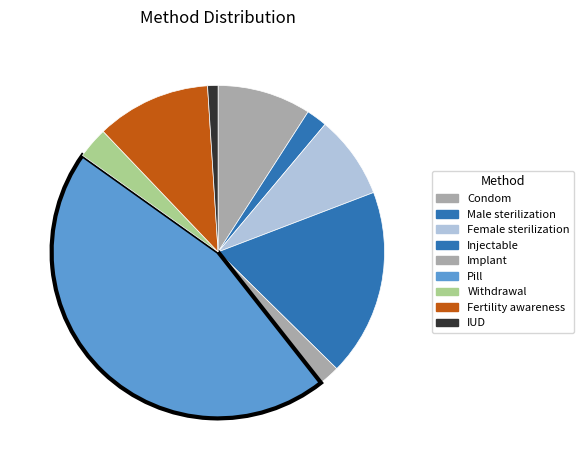

Which has a higher value, Fertility awareness or IUD?

Fertility awareness